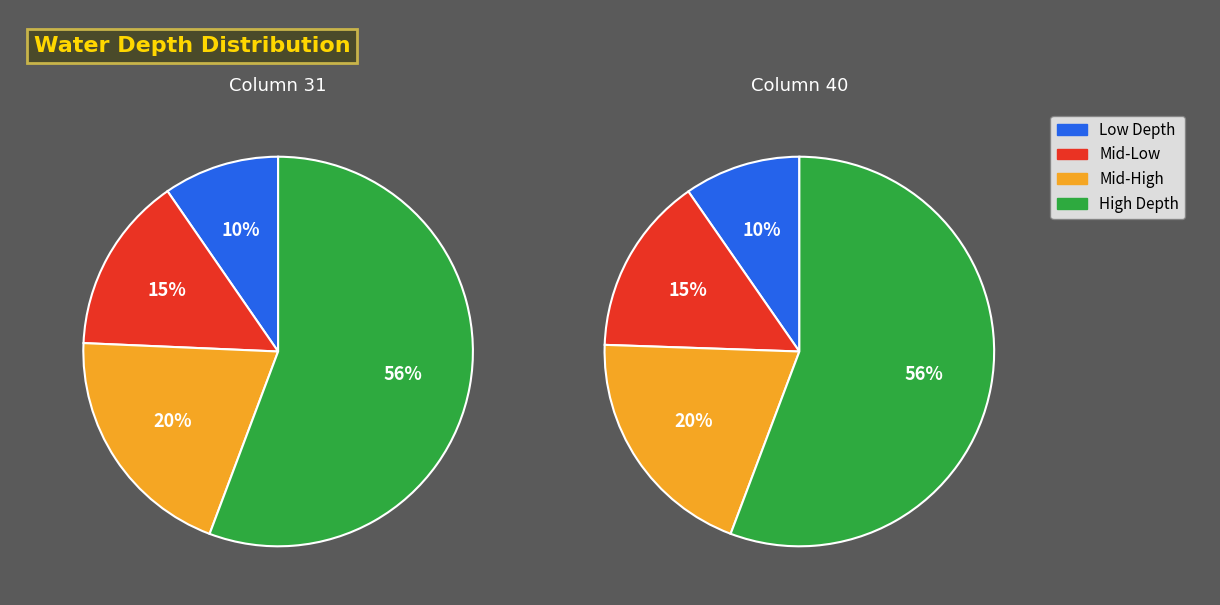

Between 129 and 114, which is larger?

129